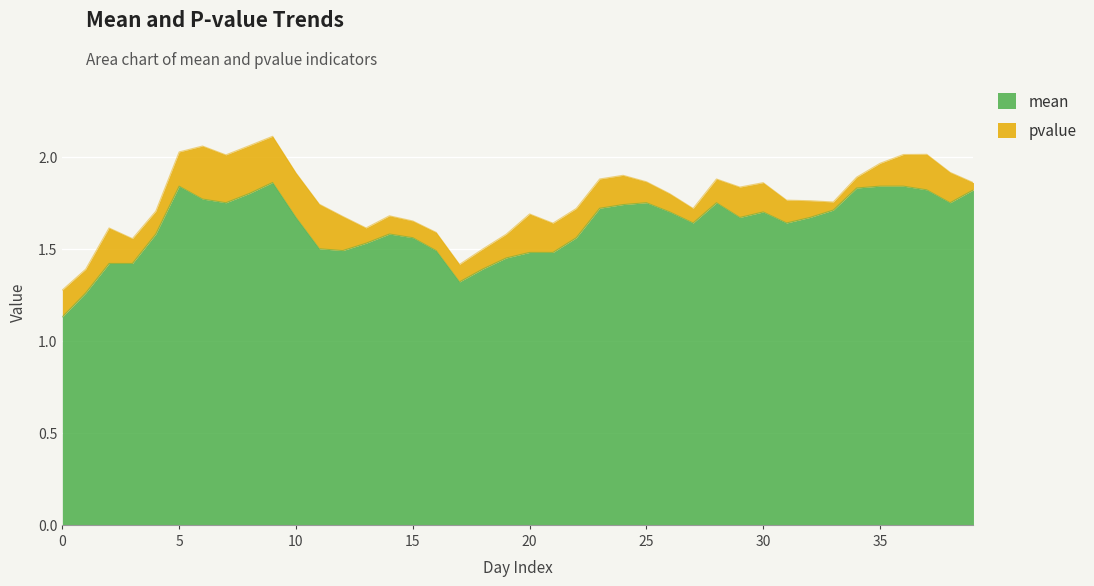

What is the maximum value shown in the chart?

1.9